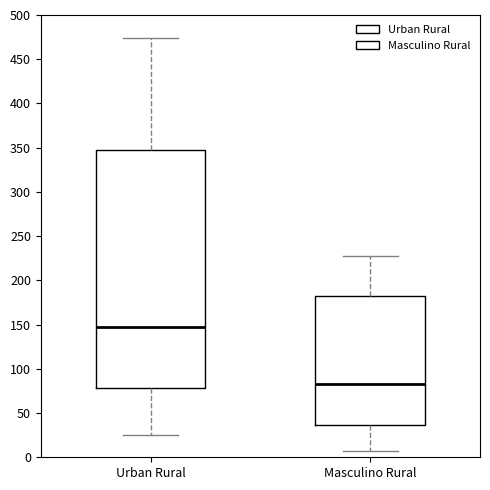

Comparing the boxes themselves (not the whiskers), which one is the tallest?

Urban Rural